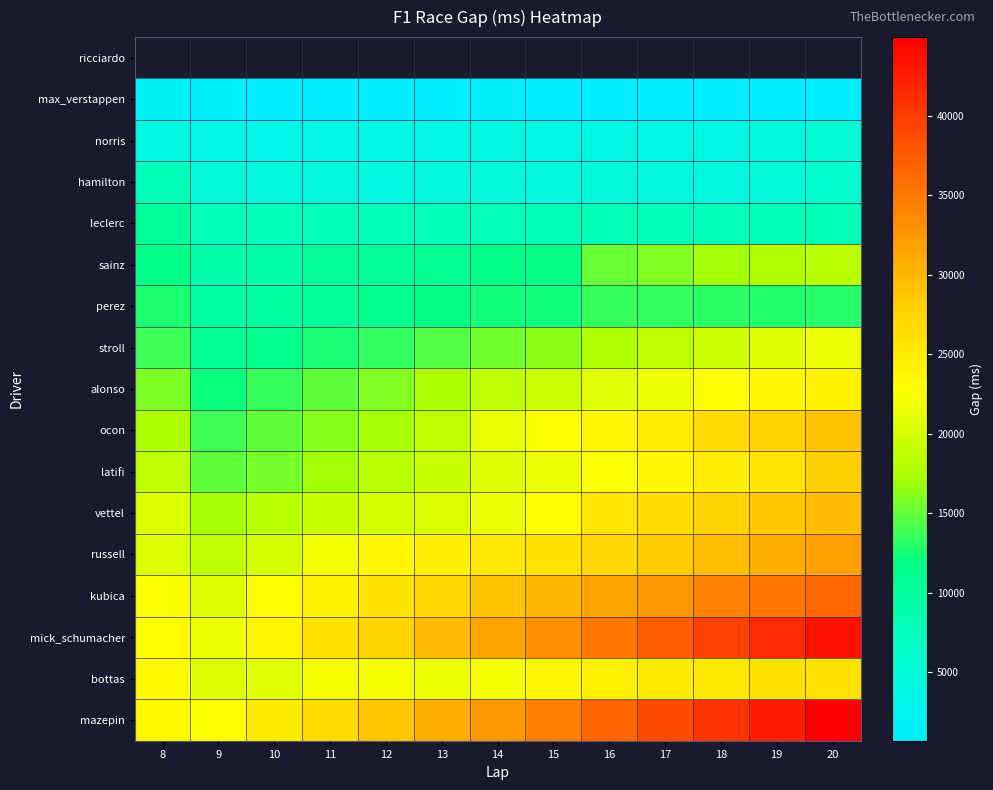

Where is ocon nearest to the value 21411?

14